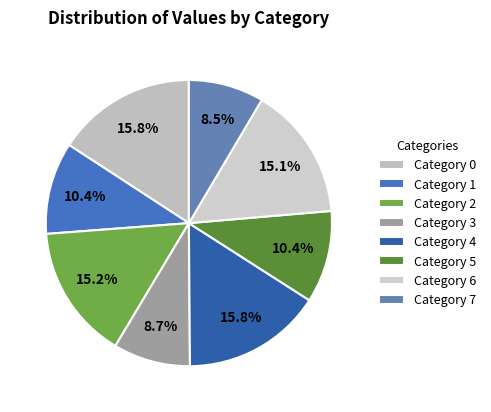

Which category has the smallest portion of the pie?

7